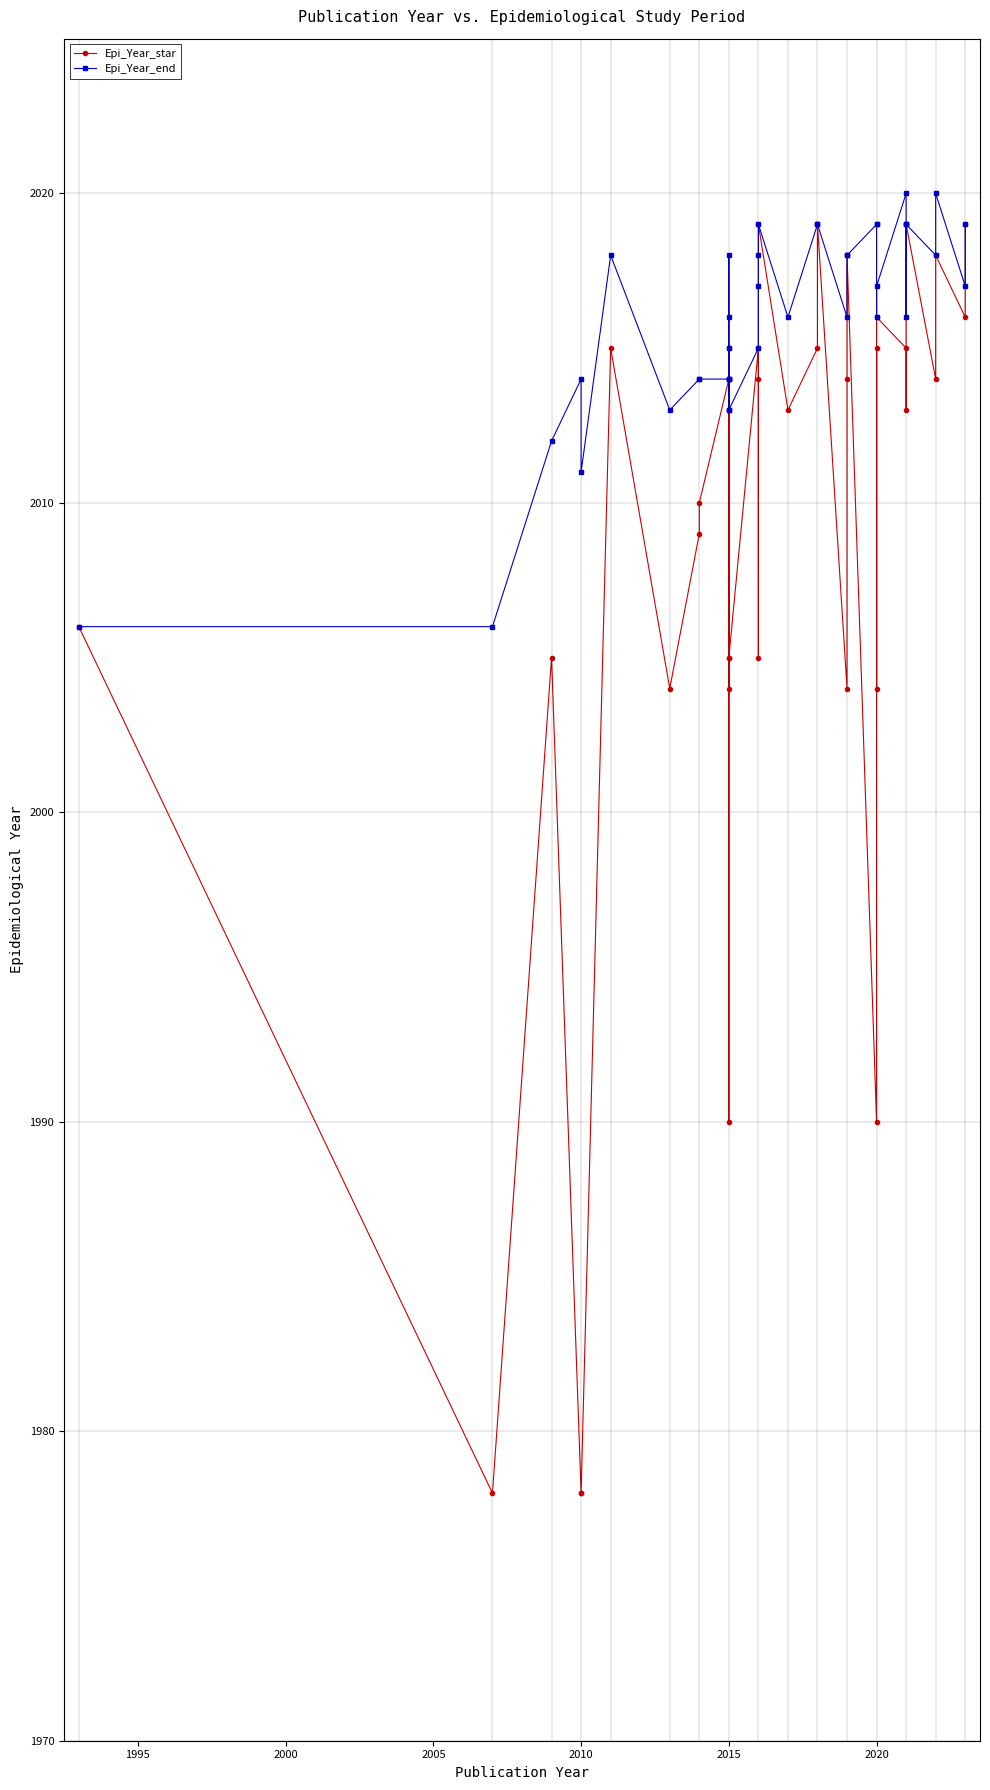

True or false: Epi_Year_end and Epi_Year_star intersect in this chart.

False